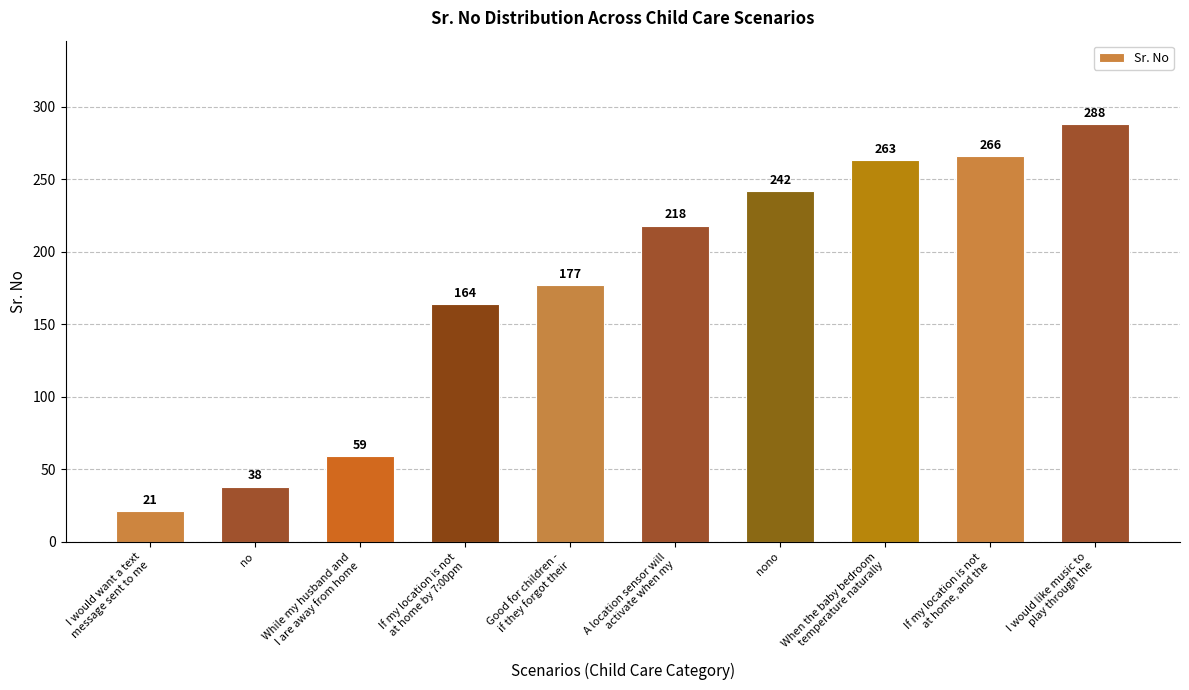

List the labels in order of value, smallest first.

I would want a text
message sent to me, no, While my husband and
I are away from home, If my location is not
at home by 7:00pm, Good for children -
if they forgot their, A location sensor will
activate when my, nono, When the baby bedroom
temperature naturally, If my location is not
at home, and the, I would like music to
play through the